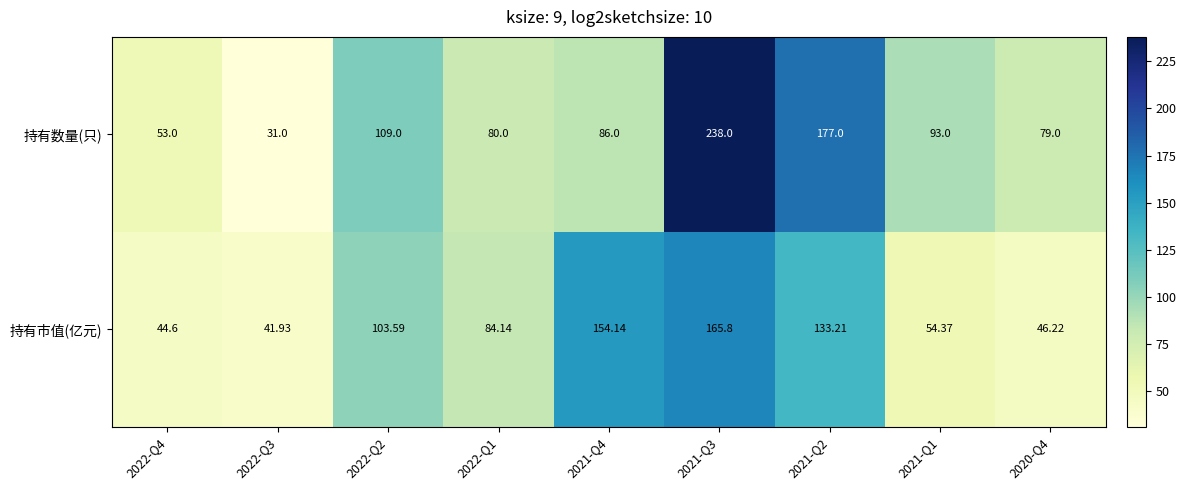

Which series changed the most between 2021-Q4 and 2021-Q3?

持有数量(只)